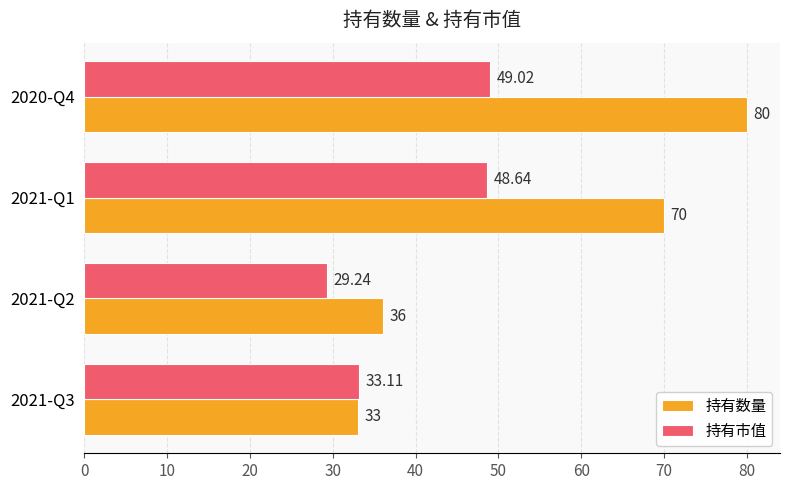

What are all the series names shown in the legend?

持有数量, 持有市值